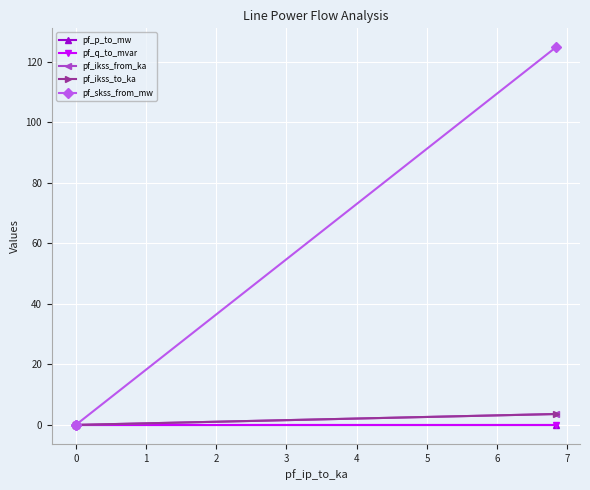

Which series has the largest range (max minus min)?

pf_skss_from_mw